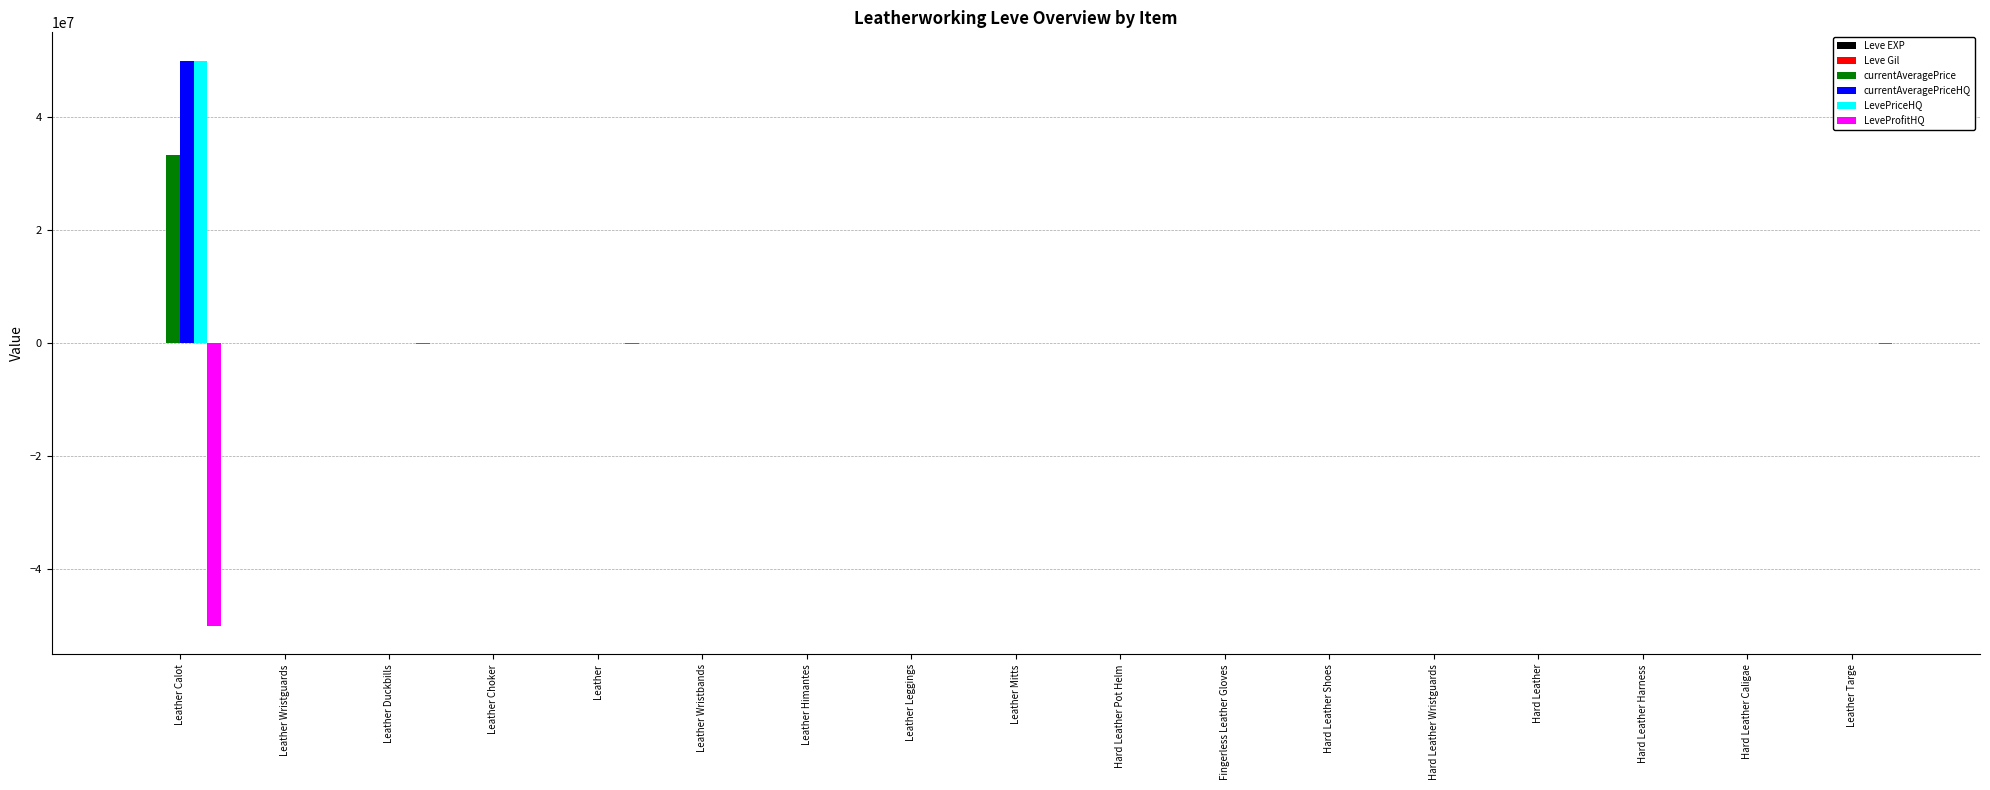

What is the greatest value displayed?

50043748